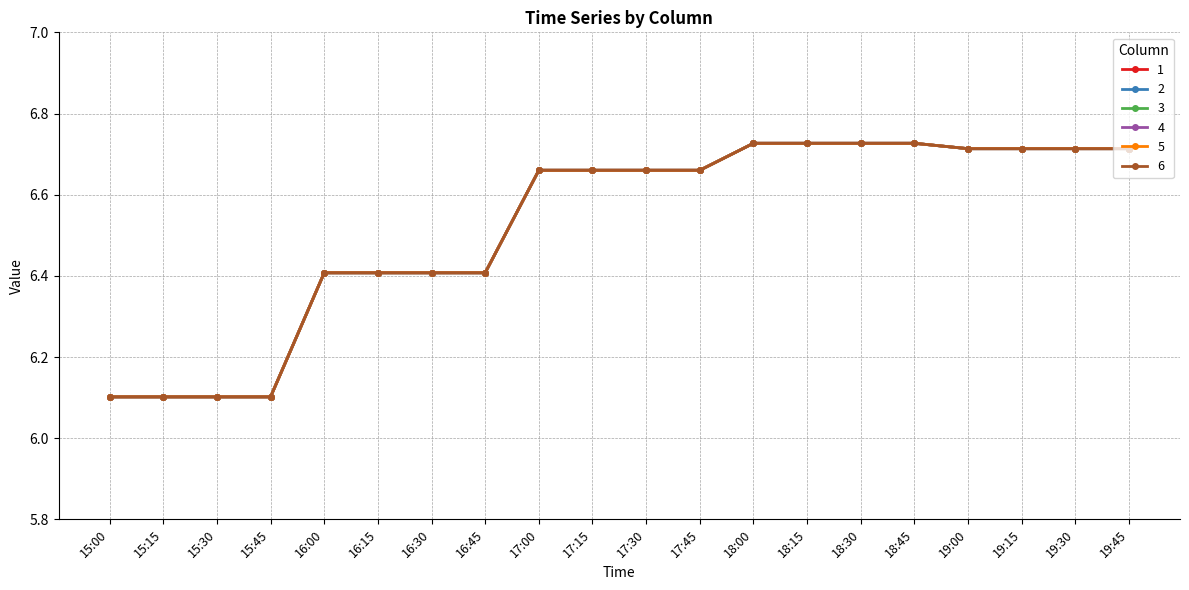

What are all the series names shown in the legend?

1, 2, 3, 4, 5, 6